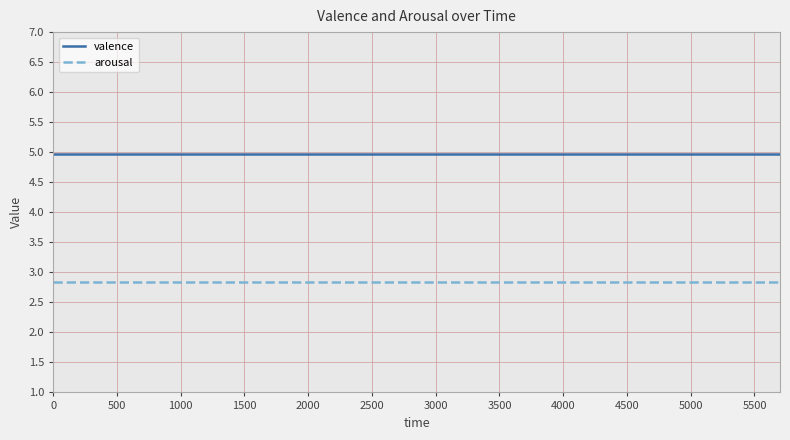

List the series in order of their overall mean, highest first.

valence, arousal